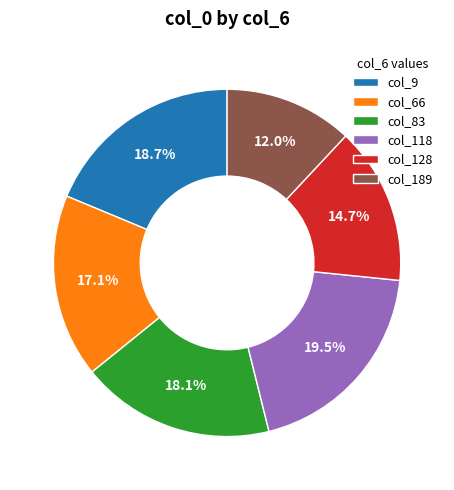

Count the number of slices in the pie.

6